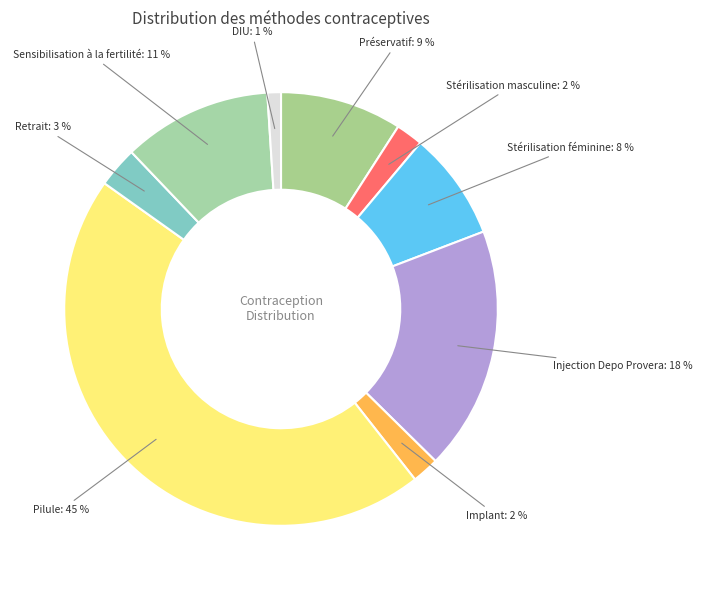

What percentage is the Injection Depo Provera slice, to the nearest percent?

18%